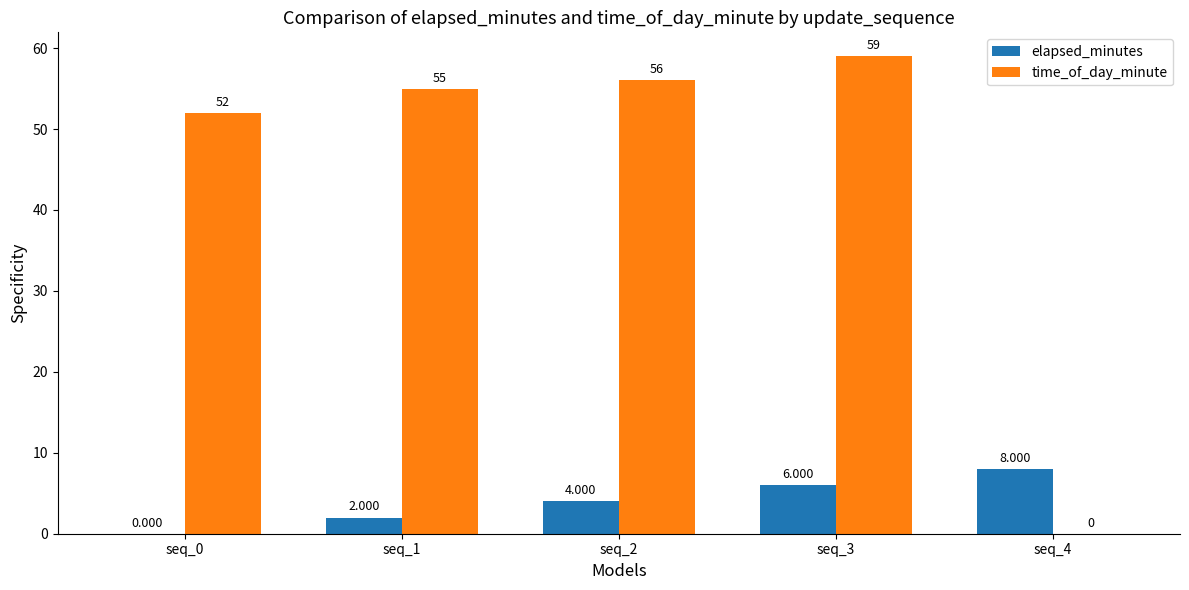

How many groups of bars are there?

5